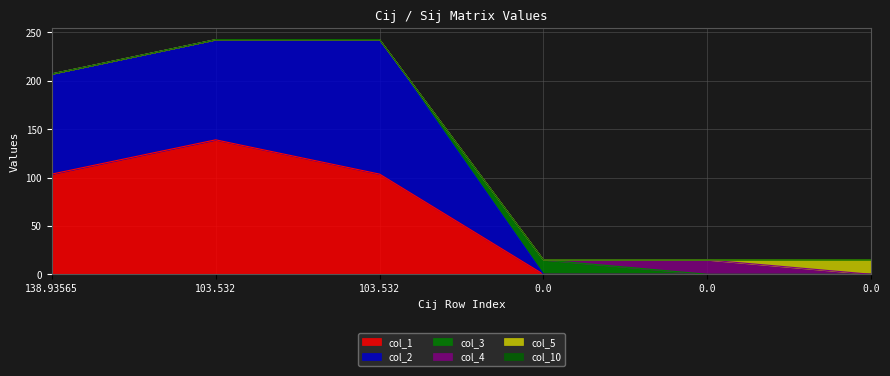

The value of col_2 at 0.0 is -71.5. True or false?

False